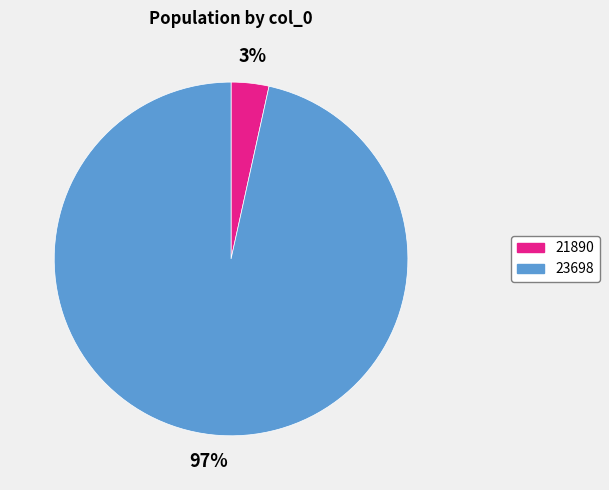

The 23698 slice represents 97% of the pie. True or false?

True